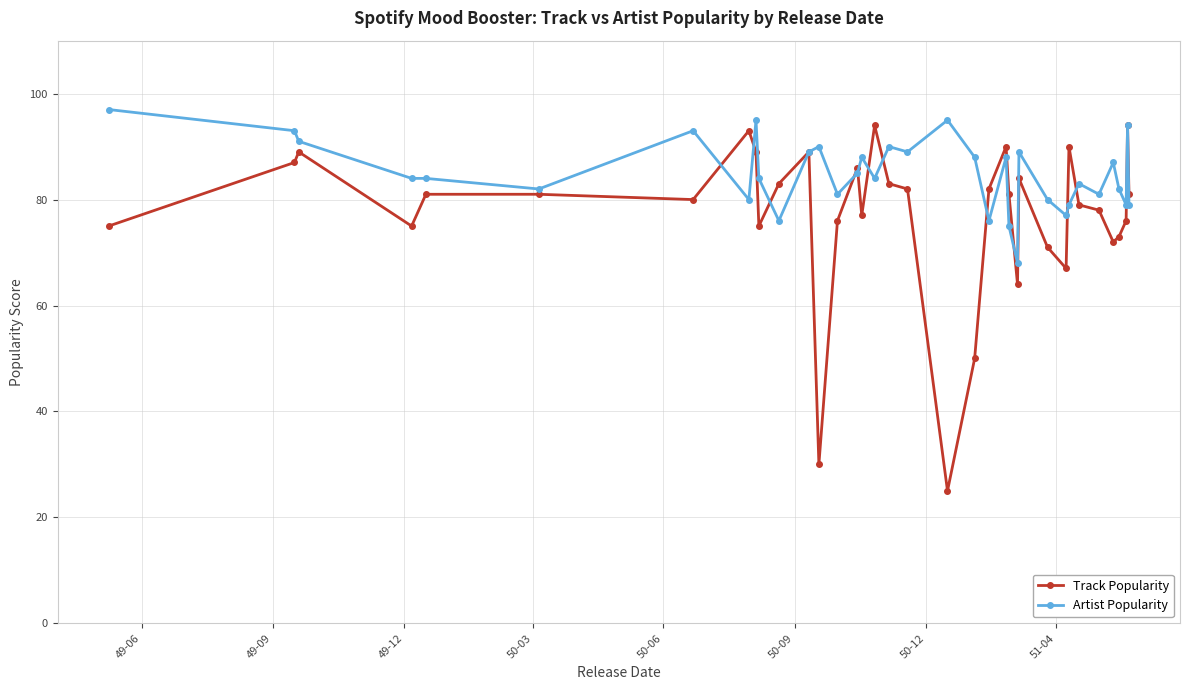

Which series has the widest spread of values?

Track Popularity